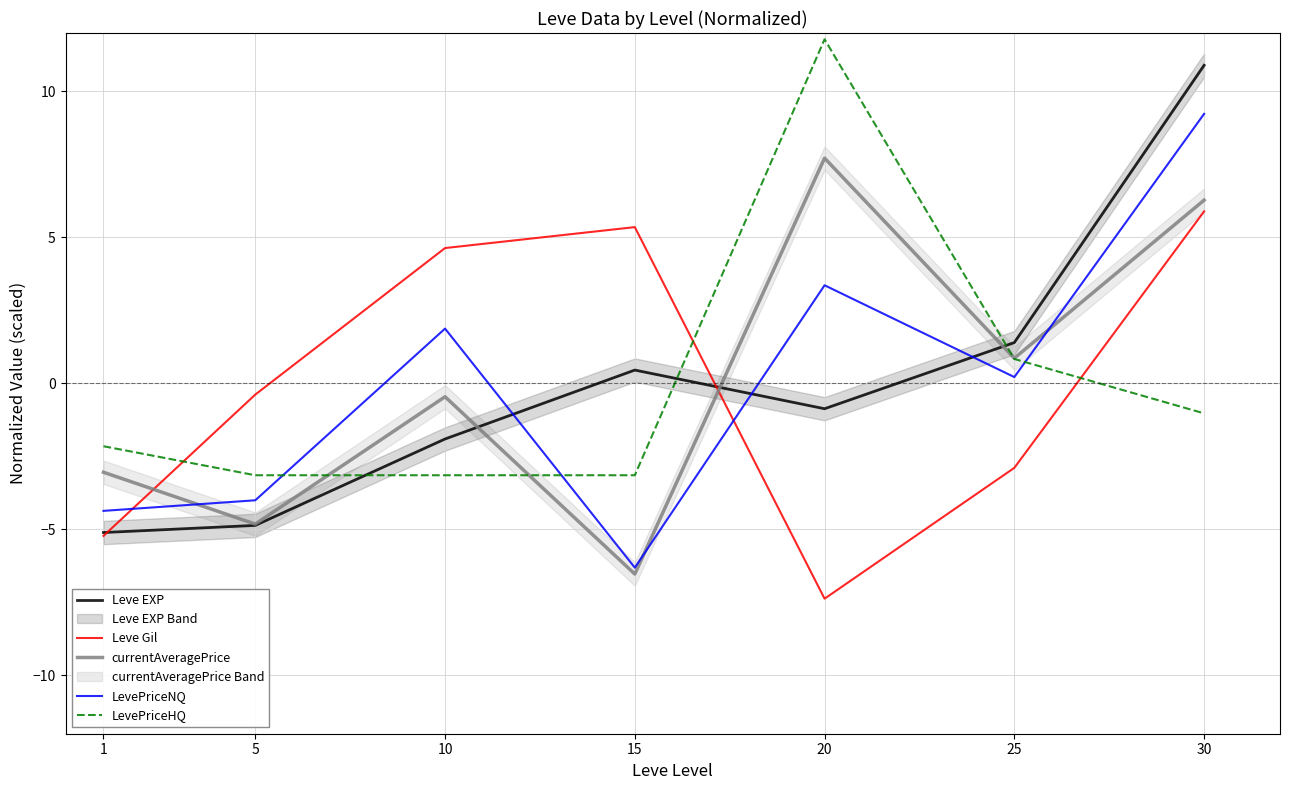

Is it true that currentAveragePrice equals -0.1 at 10?

False